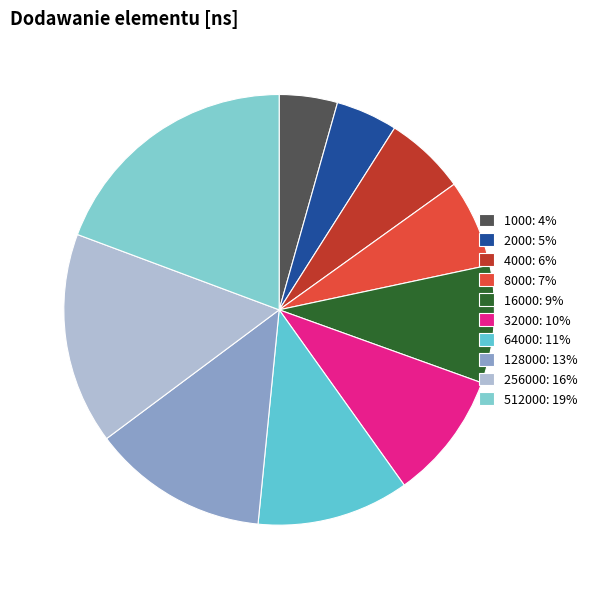

The 128000 slice represents 13% of the pie. True or false?

True